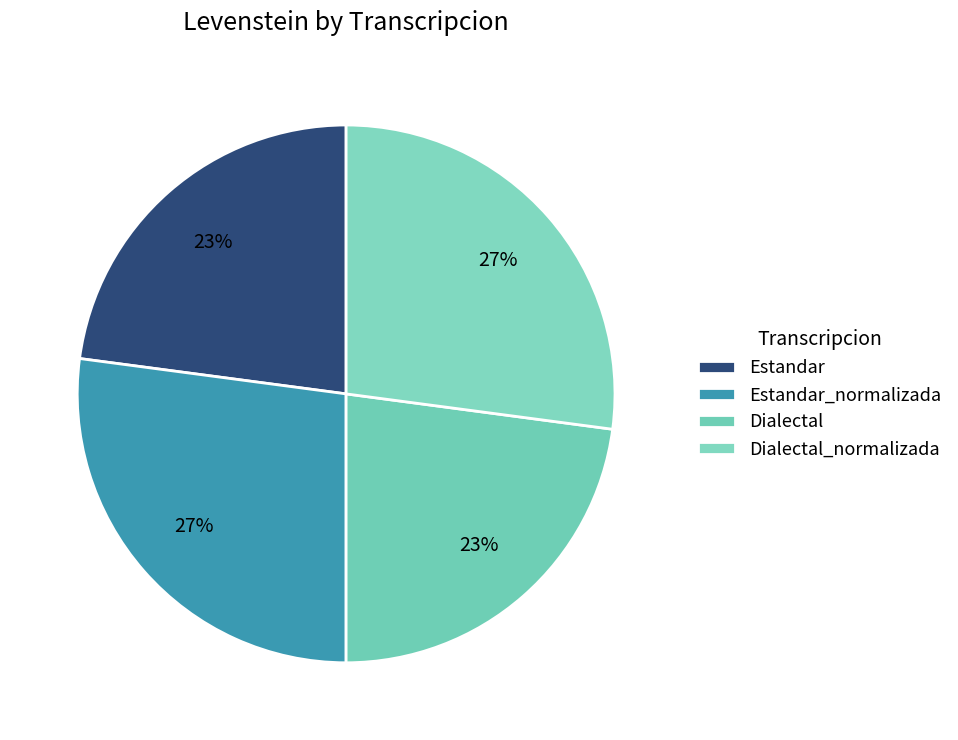

What is the largest slice in the pie chart?

Estandar_normalizada